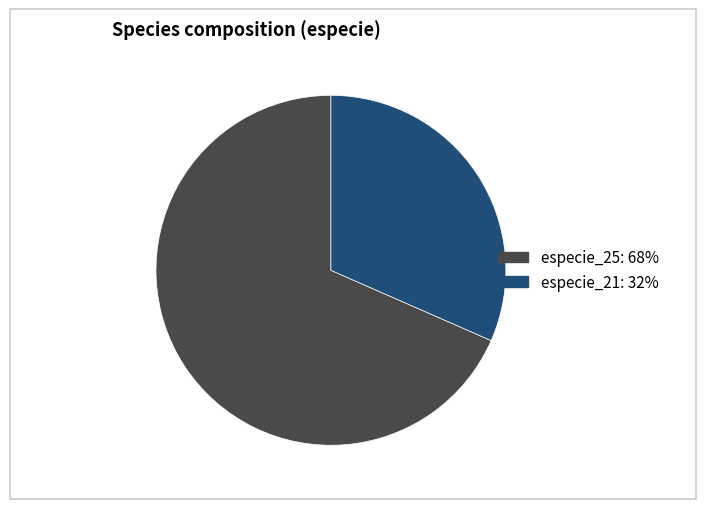

Rank the categories by value from highest to lowest.

especie_25, especie_21